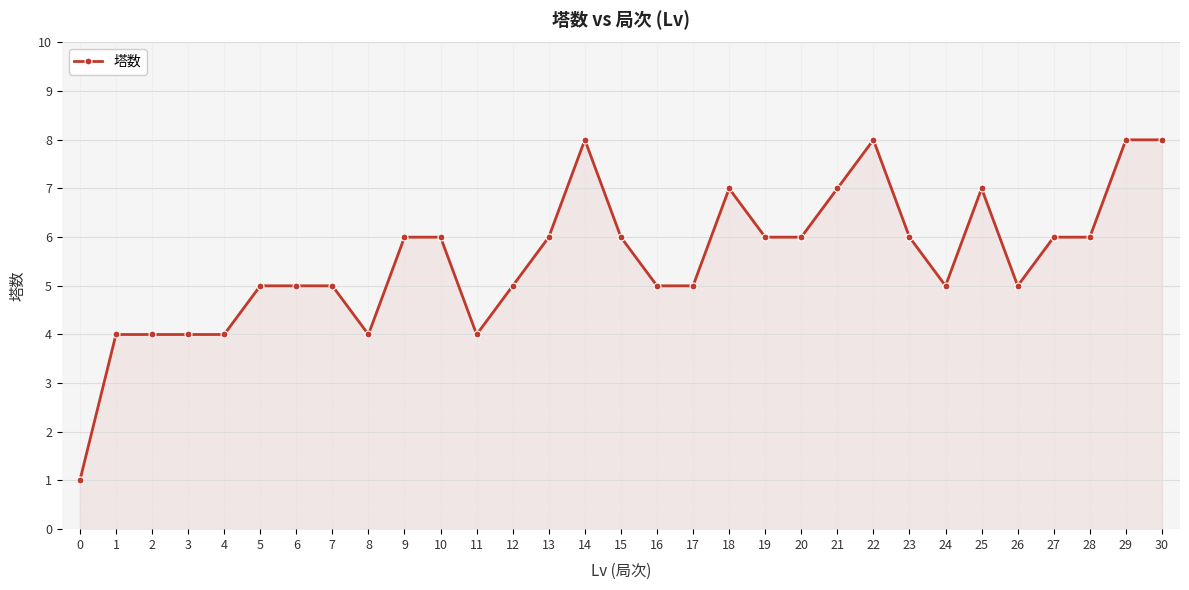

Count the number of categories in the chart.

31